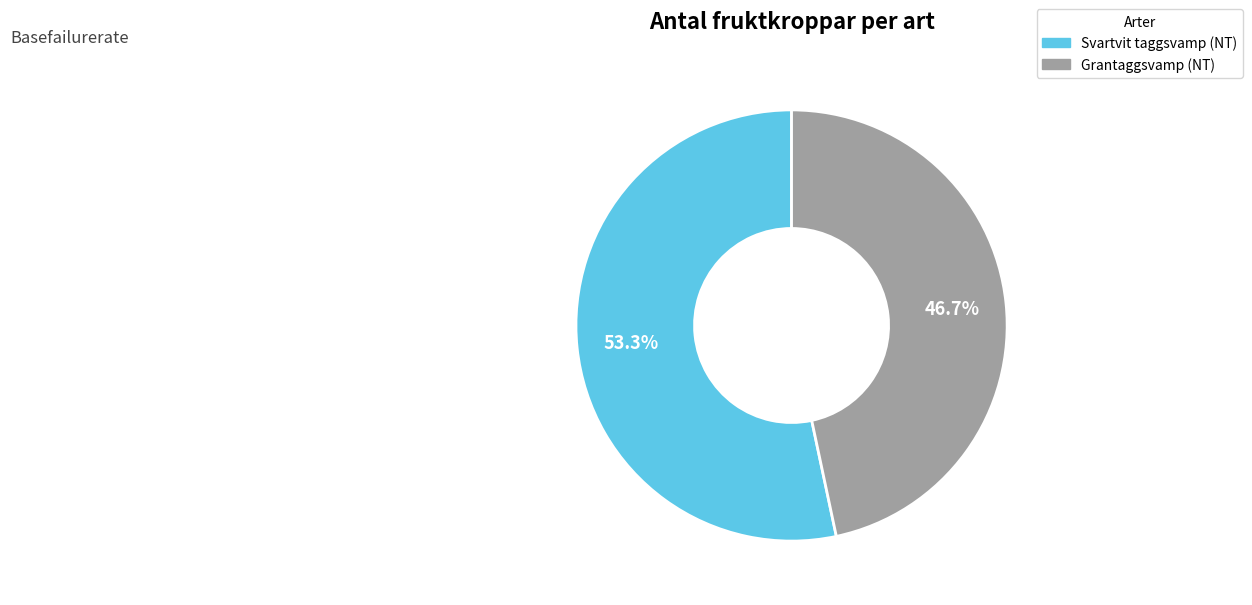

The Grantaggsvamp slice represents 41% of the pie. True or false?

False